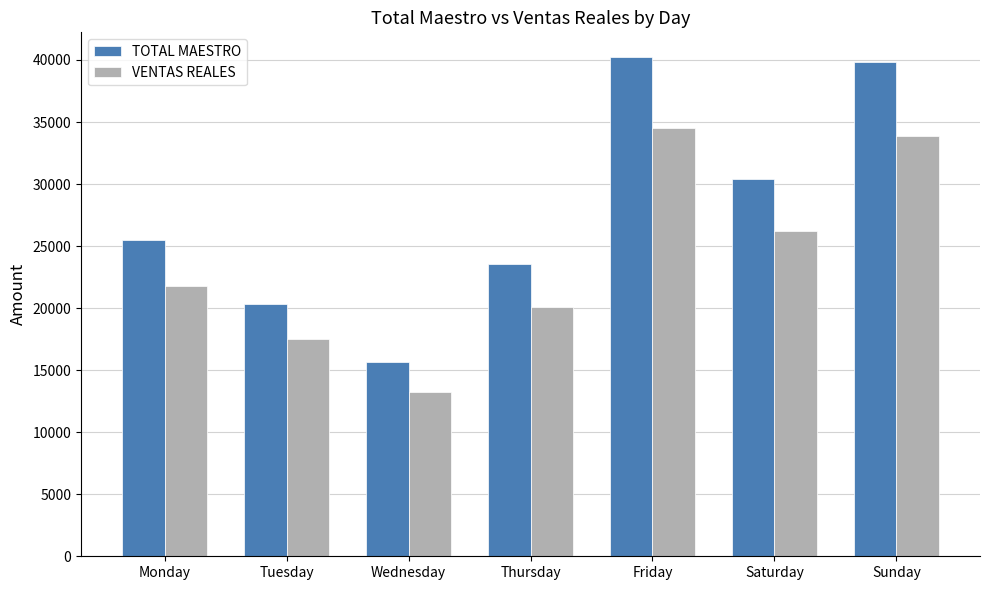

What is the difference between the second highest and second lowest values in the TOTAL MAESTRO series?

19504.0